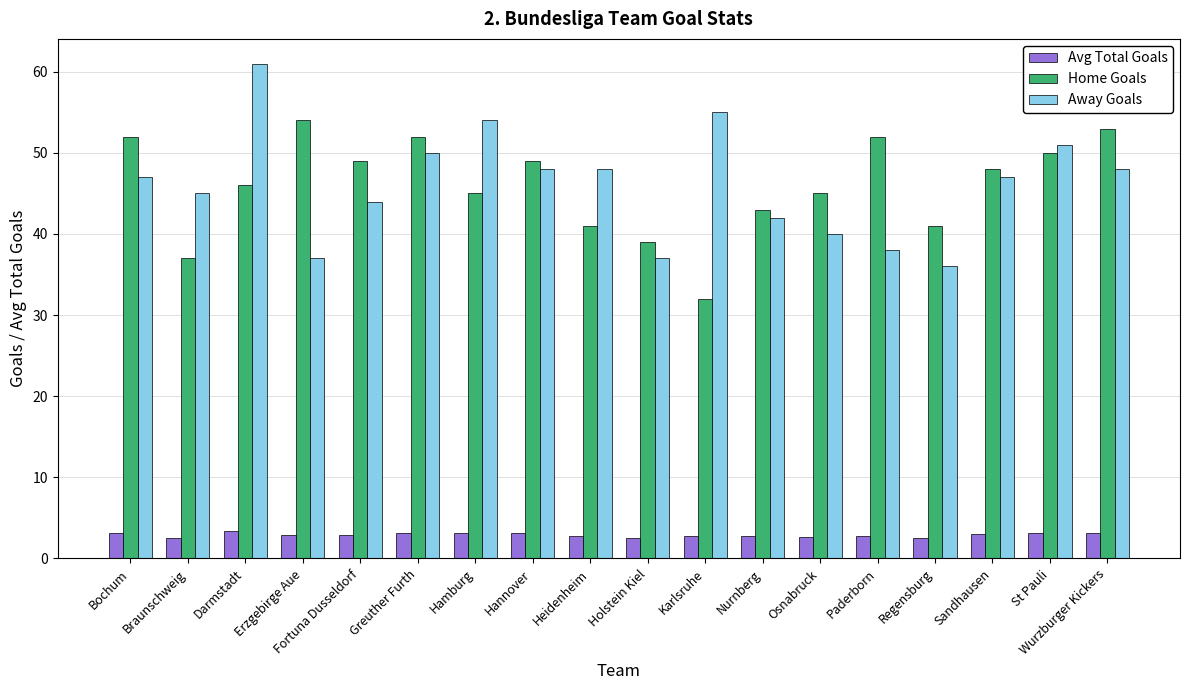

What is the difference between the highest and lowest values at Erzgebirge Aue?

51.2